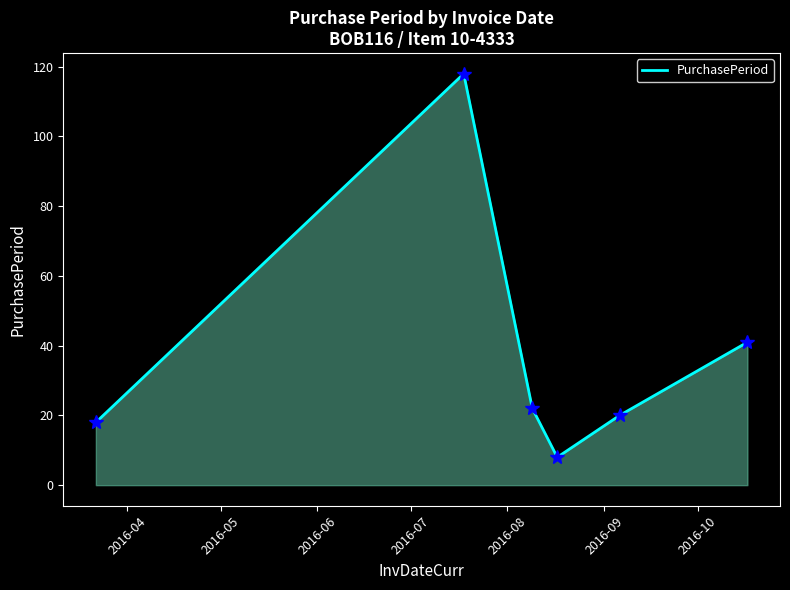

True or false: there are more than 1 points higher than both neighbors.

False